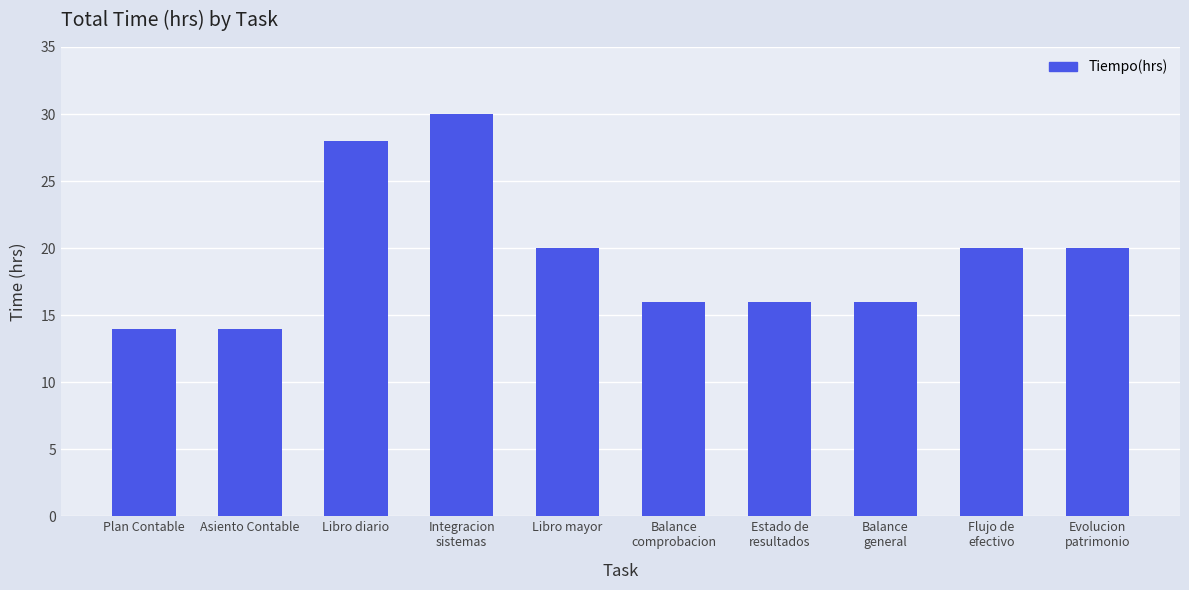

What is the label of the 9th bar from the right?

Asiento Contable